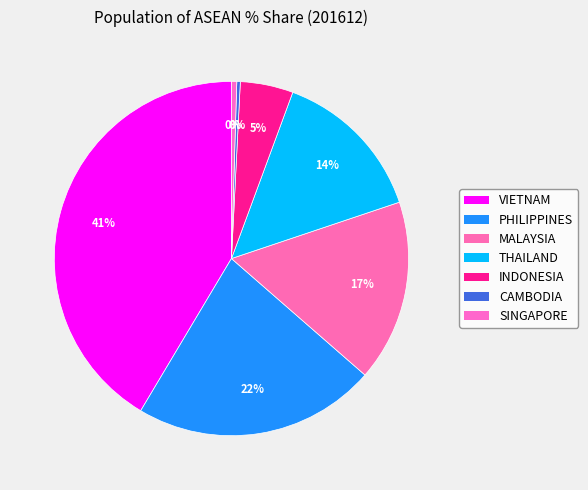

How many slices are in this pie chart?

7